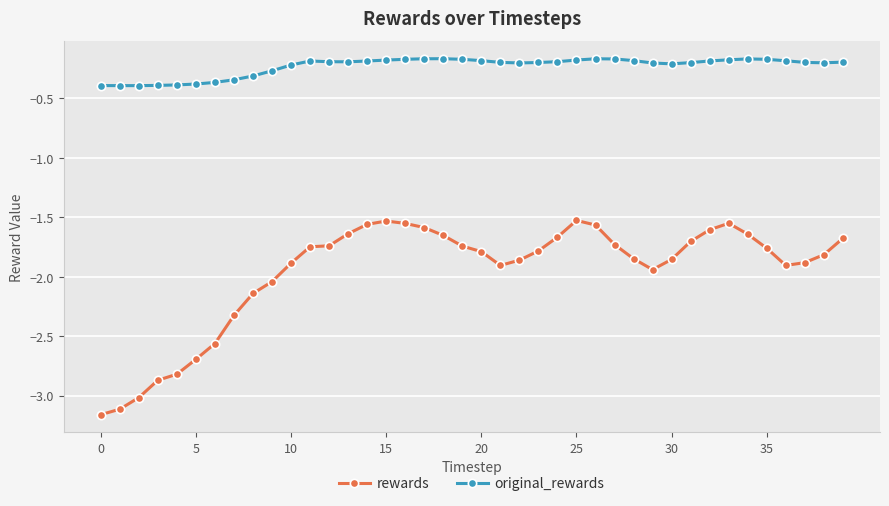

What is the sum of all original_rewards values?

-9.2